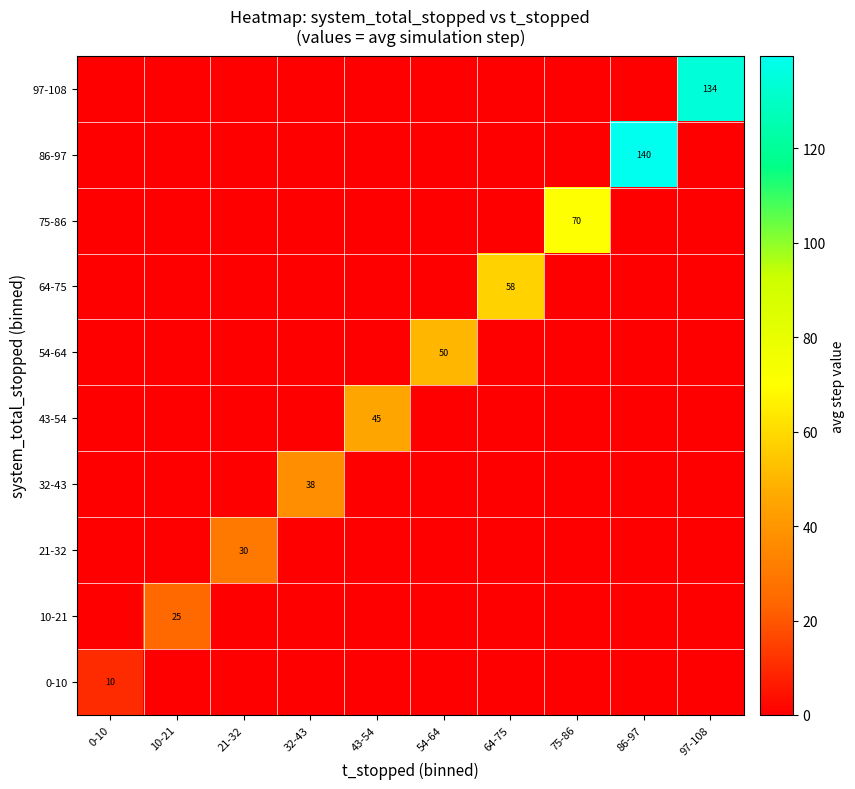

At which category is the sum across all series the highest?

86-97